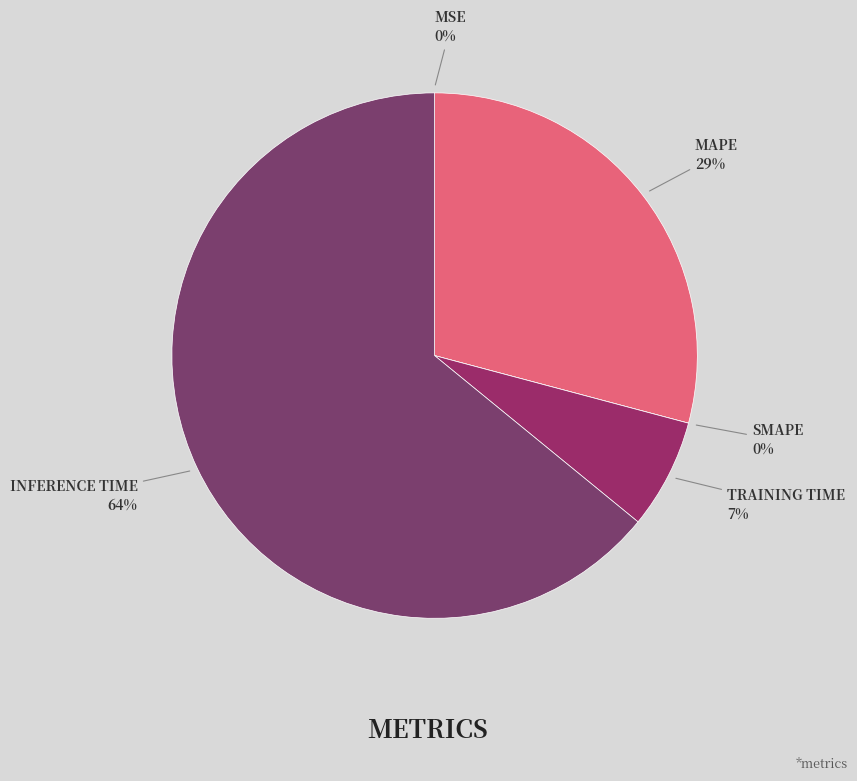

The SMAPE slice represents 1% of the pie. True or false?

False